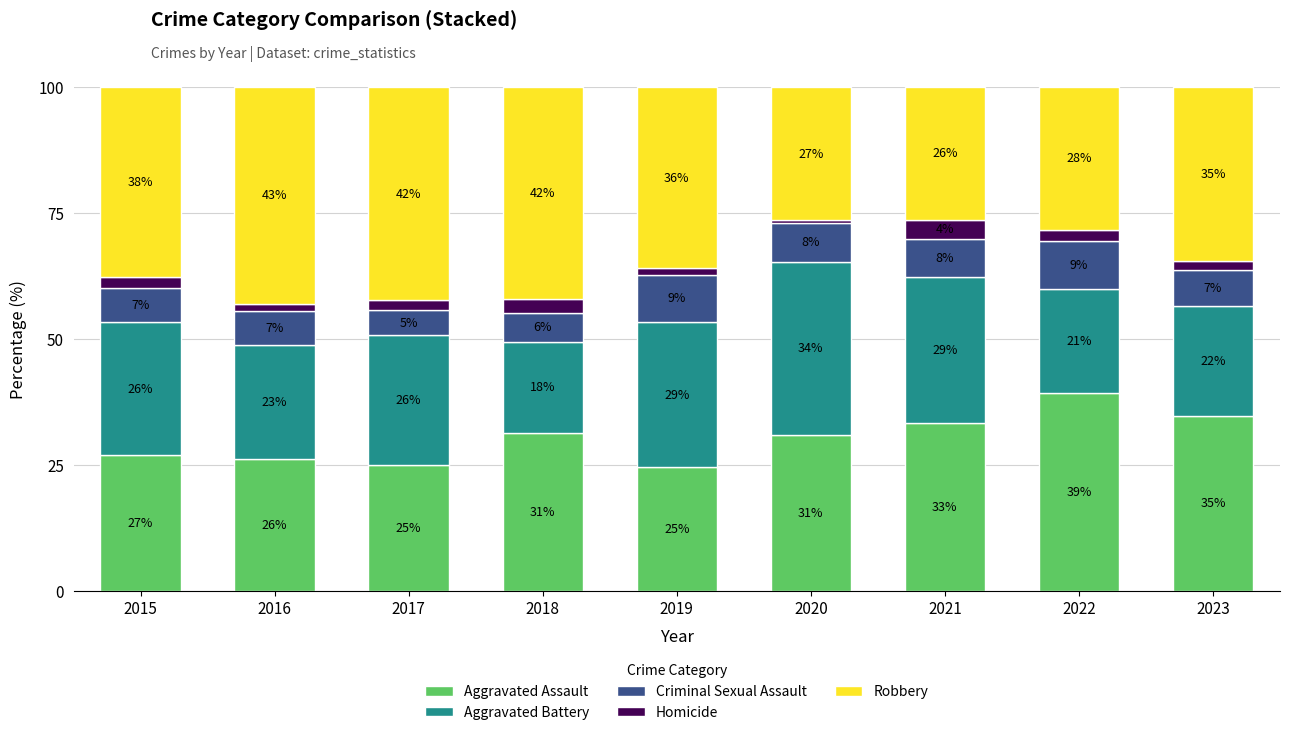

Does the chart contain stacked bars?

Yes